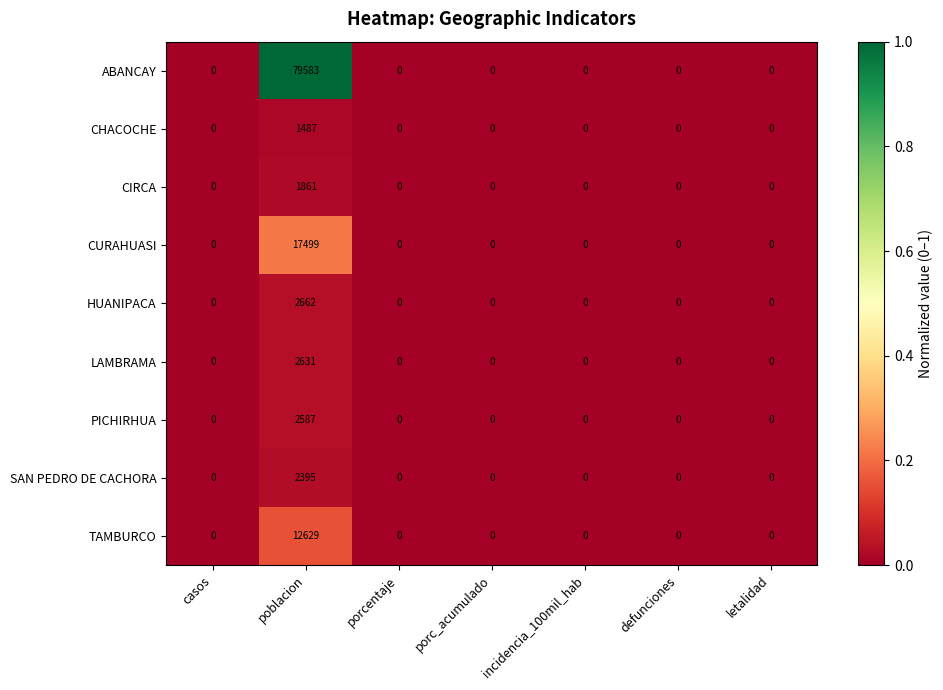

Which series has the largest range (max minus min)?

ABANCAY